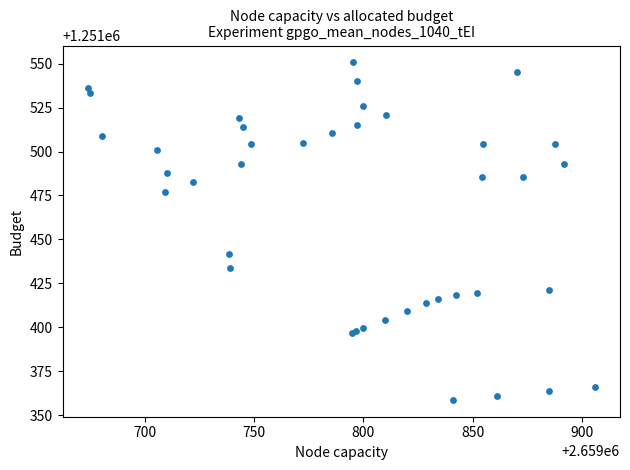

What Y value in the scatter plot is closest to 1251454?

1251441.4